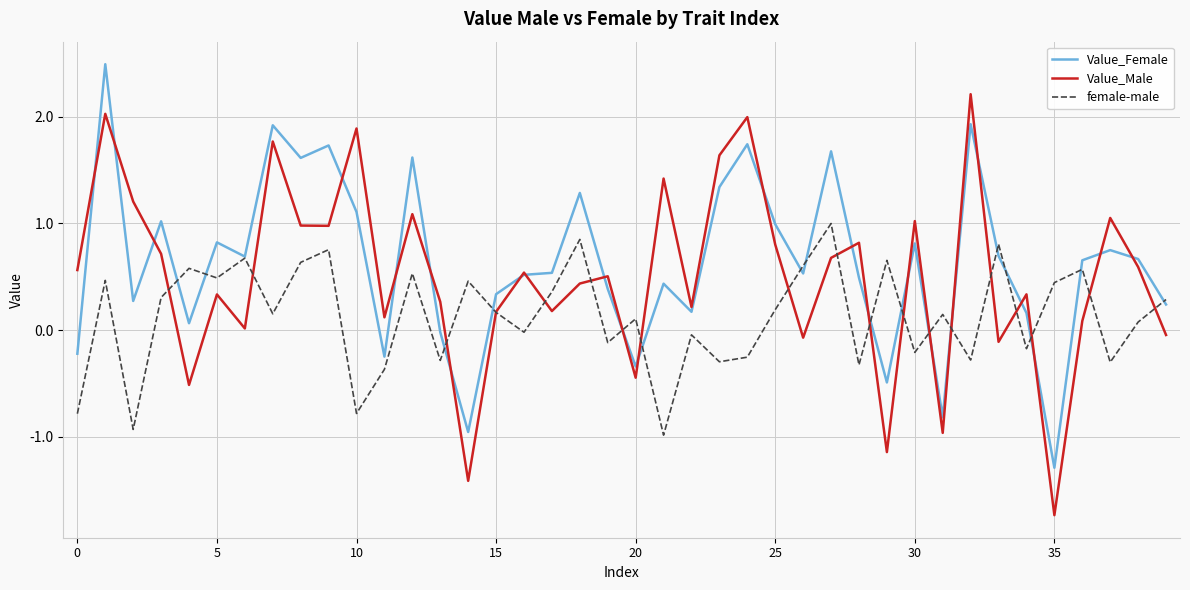

List the series in order of their overall mean, lowest first.

female-male, Value_Male, Value_Female